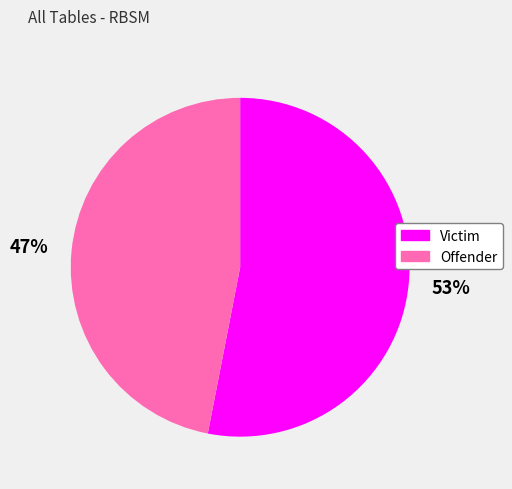

Which category has the smallest portion of the pie?

Offender